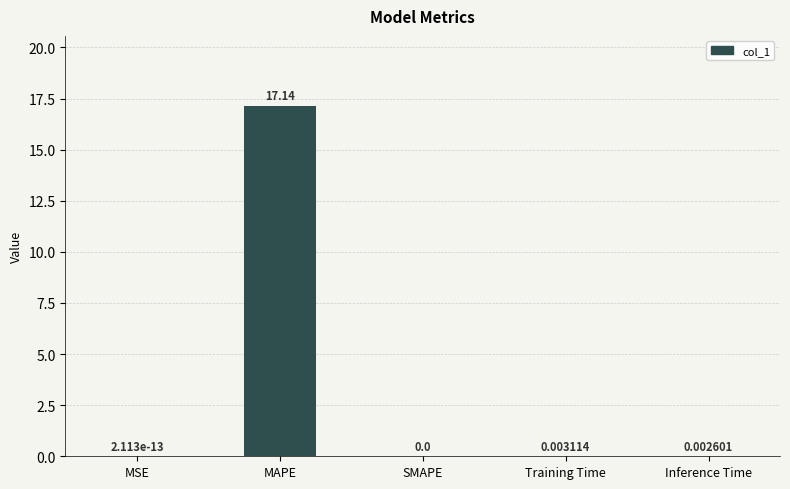

At which category does the chart reach its peak across all series?

MAPE